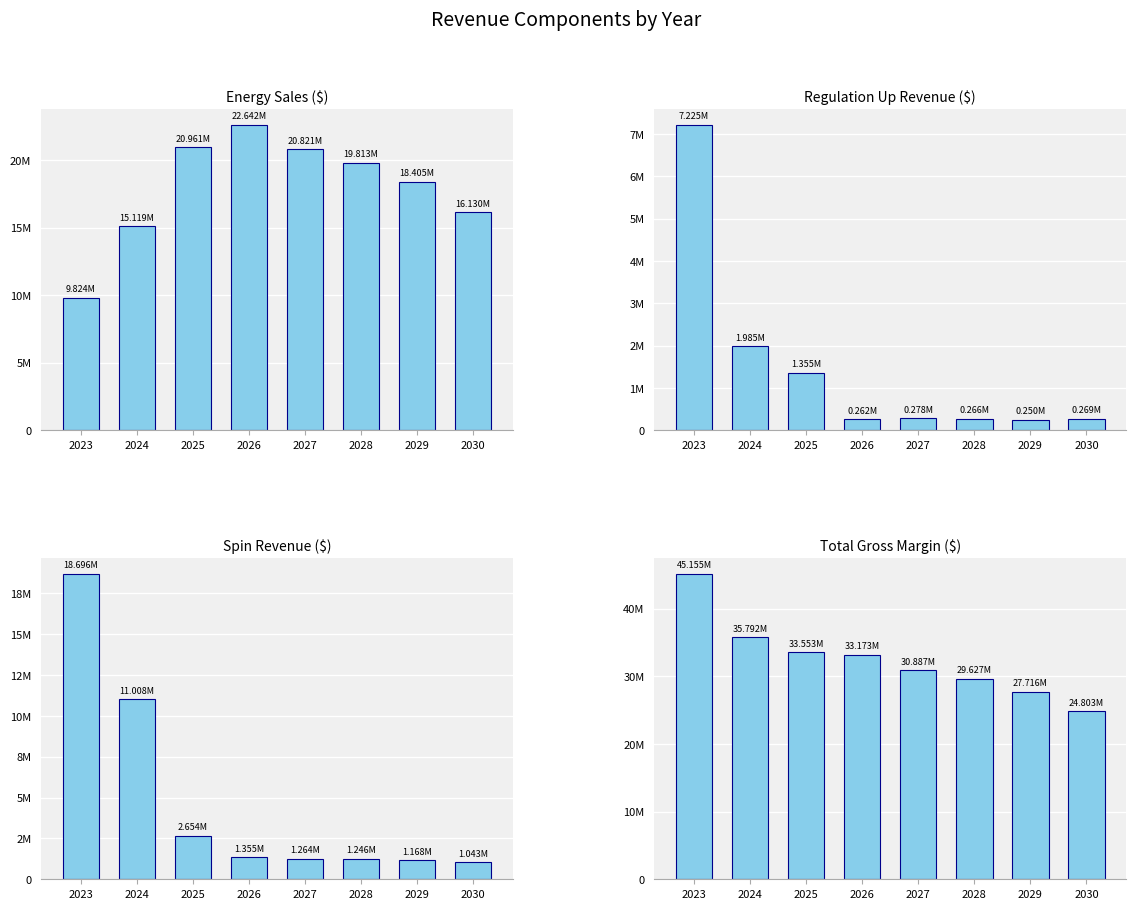

The value of Energy Sales ($) at 2028 is 7347196.4. True or false?

False